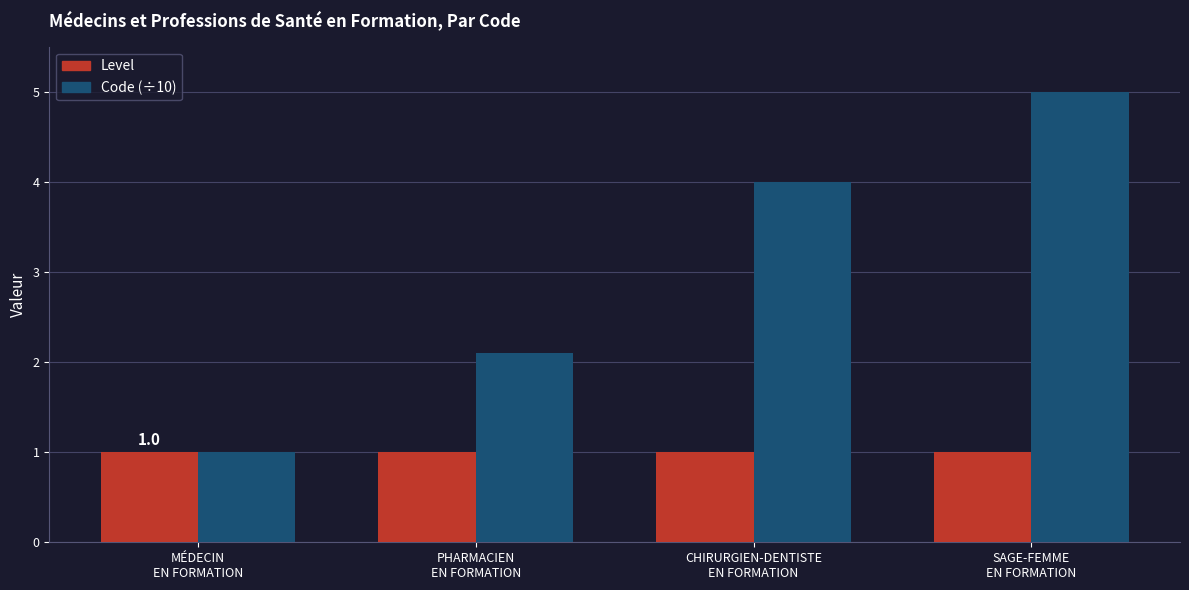

True or false: Code (÷10) has a value of 3.7 at PHARMACIEN
EN FORMATION.

False